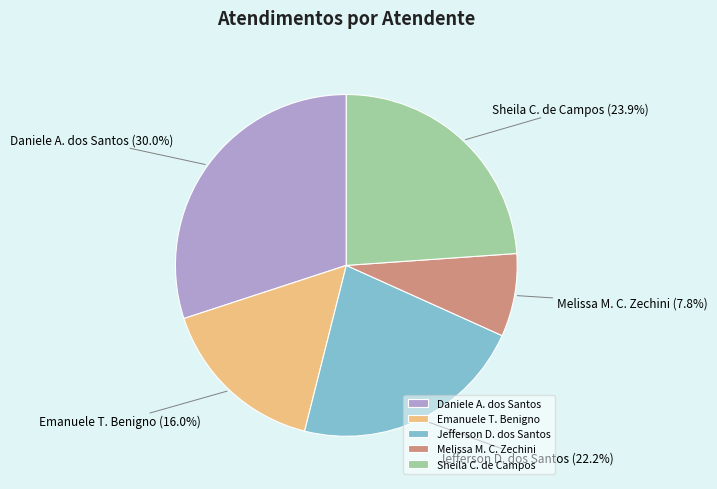

What is the total percentage of Jefferson D. dos Santos and Emanuele T. Benigno?

38.2%